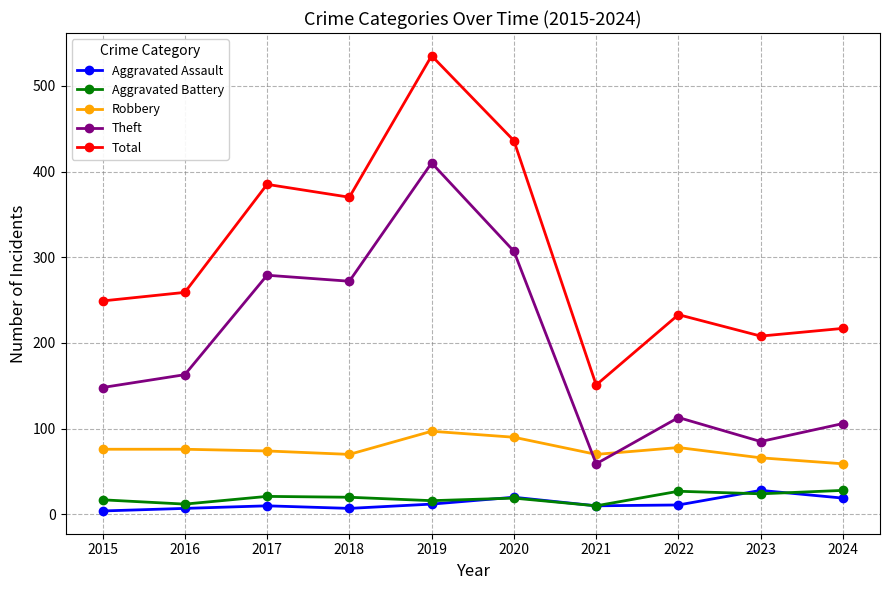

True or false: Aggravated Assault and Total cross at least once.

False